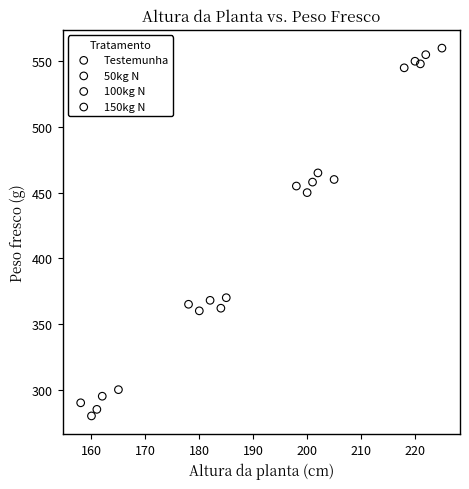

Which series contains the highest Y value?

150kg N